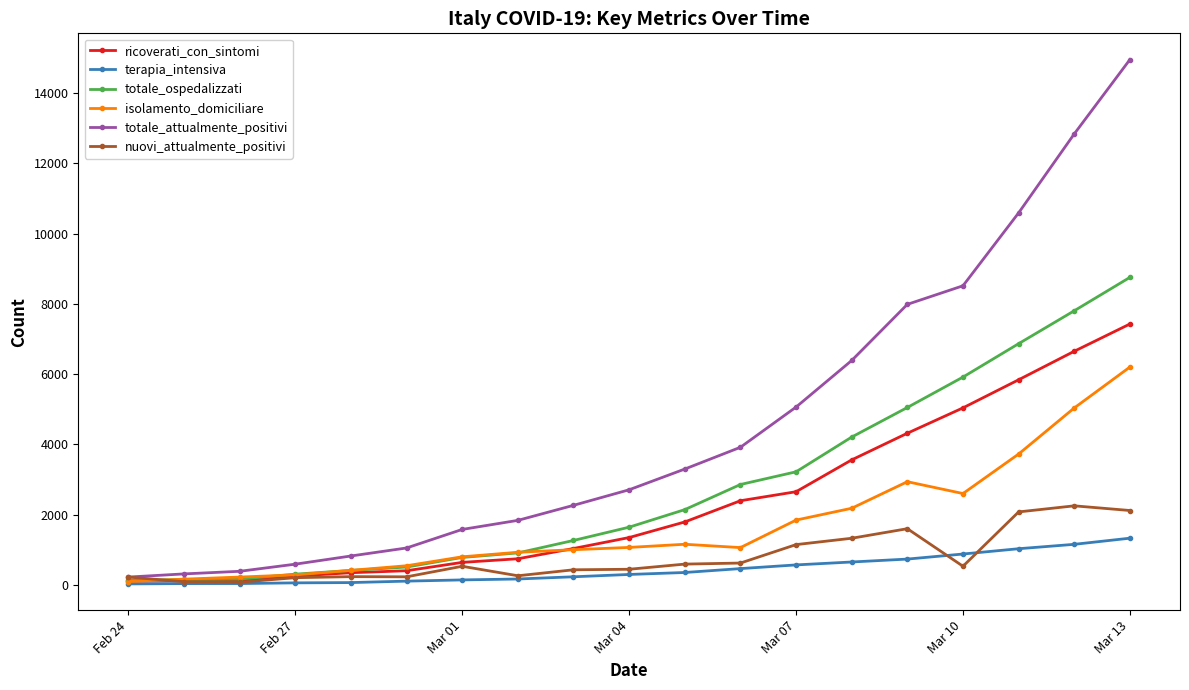

How many lines are shown in the chart?

6